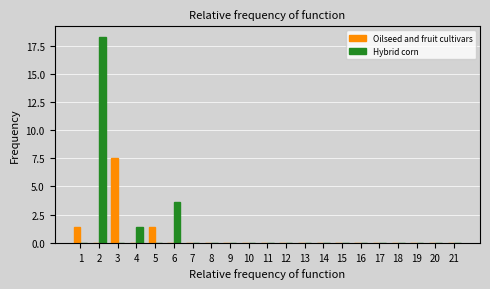

At which label does Oilseed and fruit cultivars reach its peak?

3